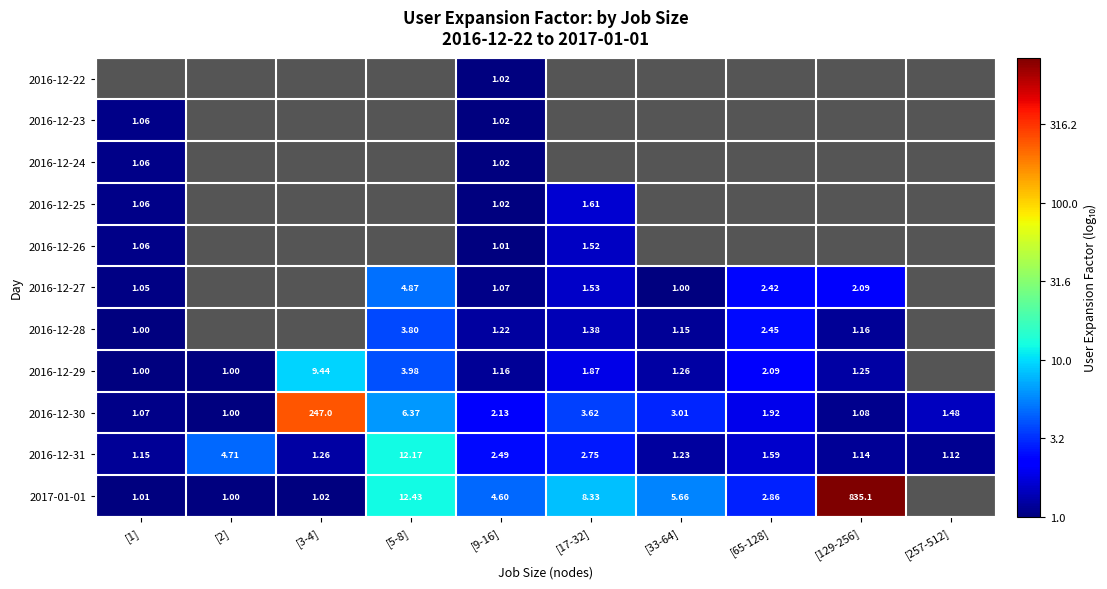

Is the value of 2016-12-27 at [1] greater than the value of 2016-12-31 at [17-32]?

No